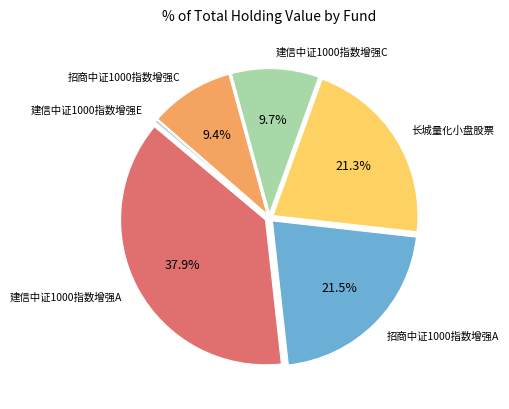

Is there any slice that represents more than half of the pie?

No